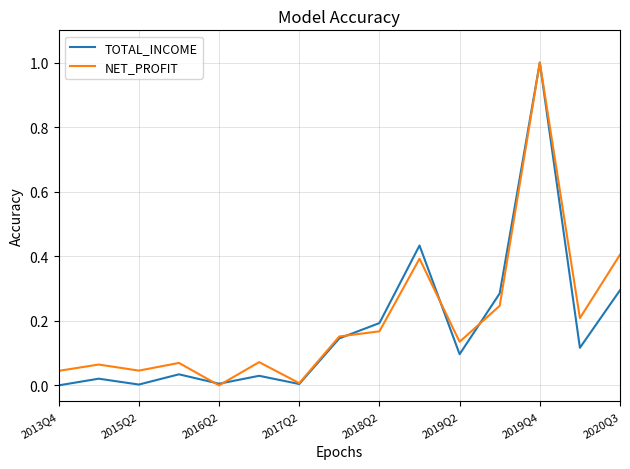

What is the maximum value for NET_PROFIT?

1.0